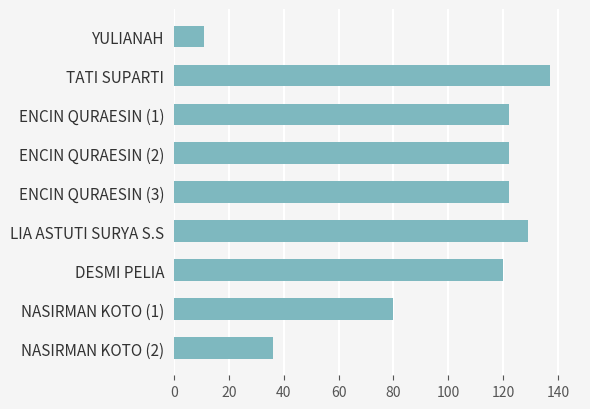

Which has a higher value, YULIANAH or LIA ASTUTI SURYA S.S?

LIA ASTUTI SURYA S.S